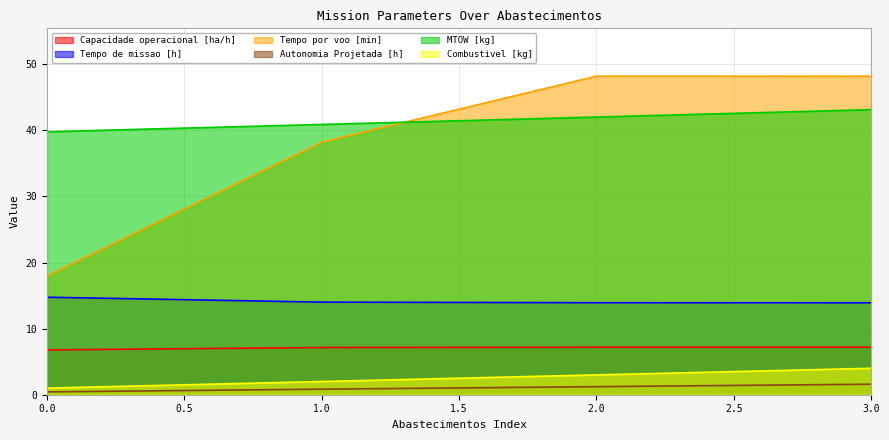

What value does the Autonomia Projetada [h] series have at 1.0?

0.8